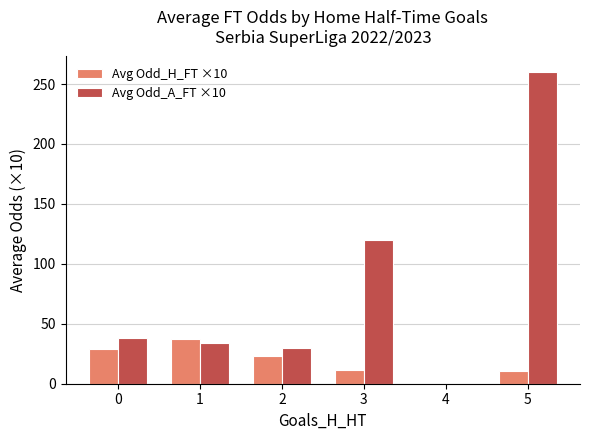

Reading right to left, extract all data points from this chart.

Avg Odd_H_FT ×10: 10.4	0.0	11.6	23.1	37.6	28.7
Avg Odd_A_FT ×10: 260.0	0.0	120.0	30.0	34.1	38.2